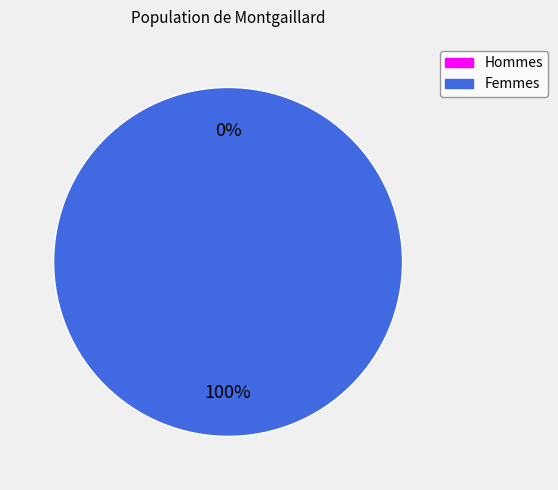

Count the number of slices in the pie.

2